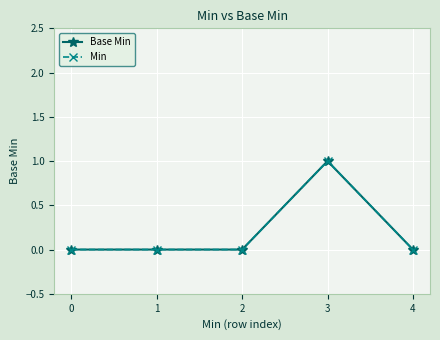

Is this an area chart (filled region under the line)?

No